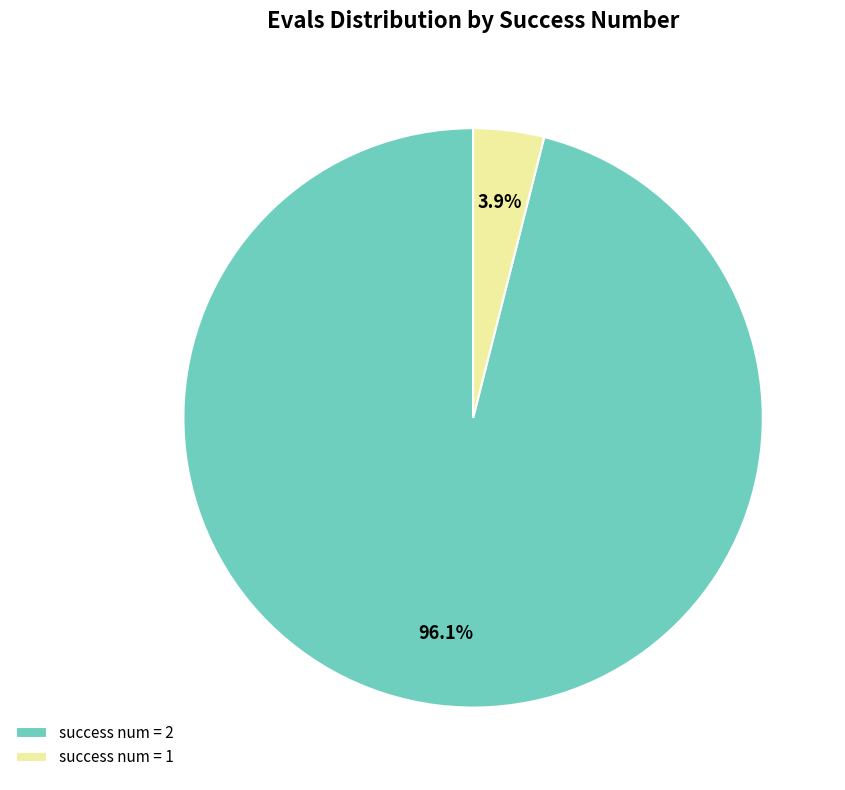

Rank the categories by value from lowest to highest.

success num = 1, success num = 2